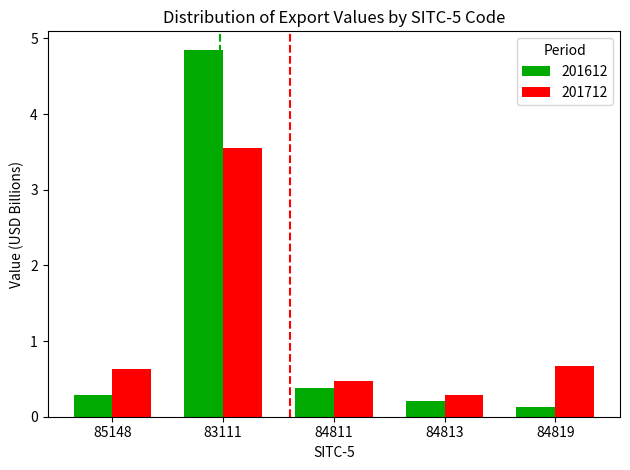

At which category is the sum across all series the highest?

83111